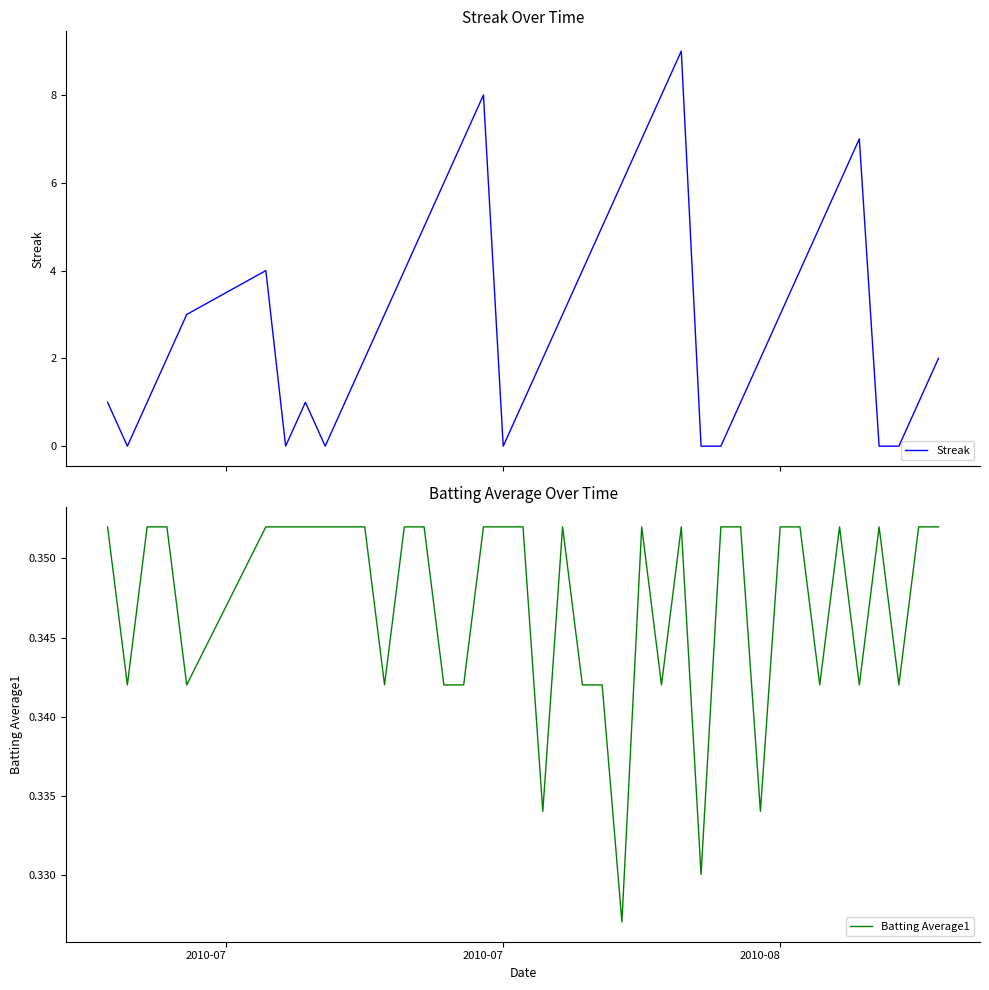

Which series ends up on top after the final intersection of Batting Average1 and Streak?

Streak